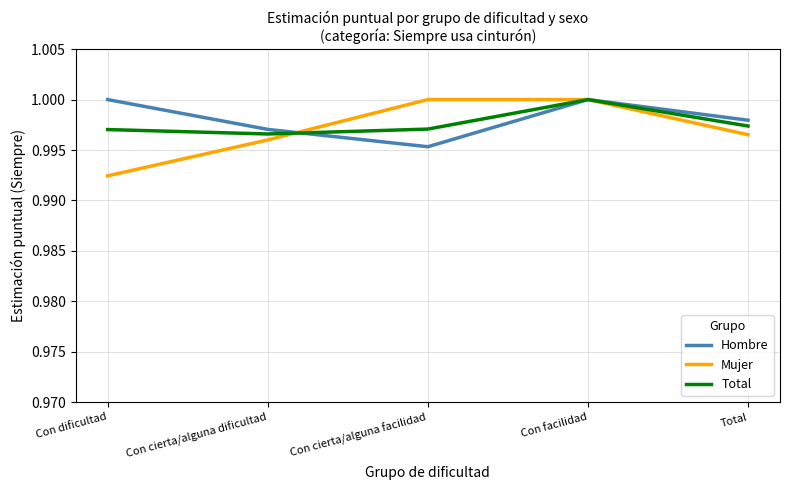

True or false: Total has more than 1 points higher than both neighbors.

False